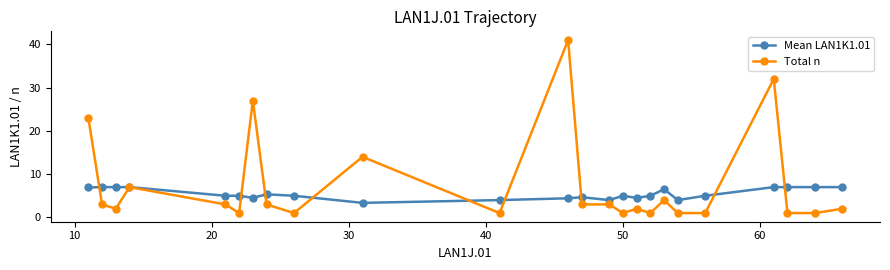

Which series has the largest range (max minus min)?

Total n